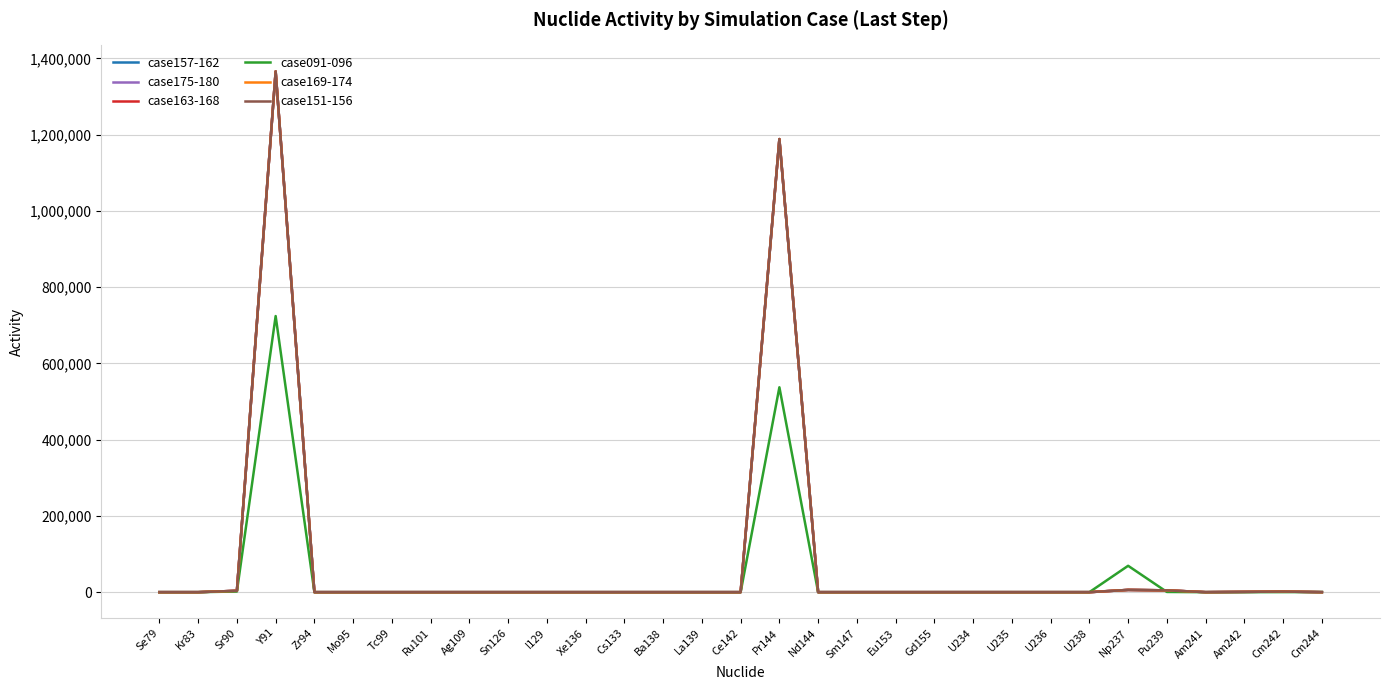

Reading right to left, transcribe all the data shown in this chart.

case157-162: 7	1555	733	20	4735	5915	0	0	0	9	0	0	0	0	1188237	0	0	0	0	0	0	0	0	0	0	0	0	1365637	3558	0	0
case175-180: 7	1555	733	20	4735	5915	0	0	0	9	0	0	0	0	1188237	0	0	0	0	0	0	0	0	0	0	0	0	1365637	3558	0	0
case163-168: 7	1555	733	20	4735	5915	0	0	0	9	0	0	0	0	1188237	0	0	0	0	0	0	0	0	0	0	0	0	1365637	3558	0	0
case091-096: 236	166	7	1	586	69152	0	0	0	5	0	0	0	0	537307	0	0	0	0	0	0	0	0	0	0	0	0	724124	1722	0	0
case169-174: 7	1555	733	20	4735	5915	0	0	0	9	0	0	0	0	1188237	0	0	0	0	0	0	0	0	0	0	0	0	1365637	3558	0	0
case151-156: 85	1591	734	20	4735	5915	0	0	0	9	0	0	0	0	1188290	0	0	0	0	0	0	0	0	0	0	0	0	1365652	3562	0	0